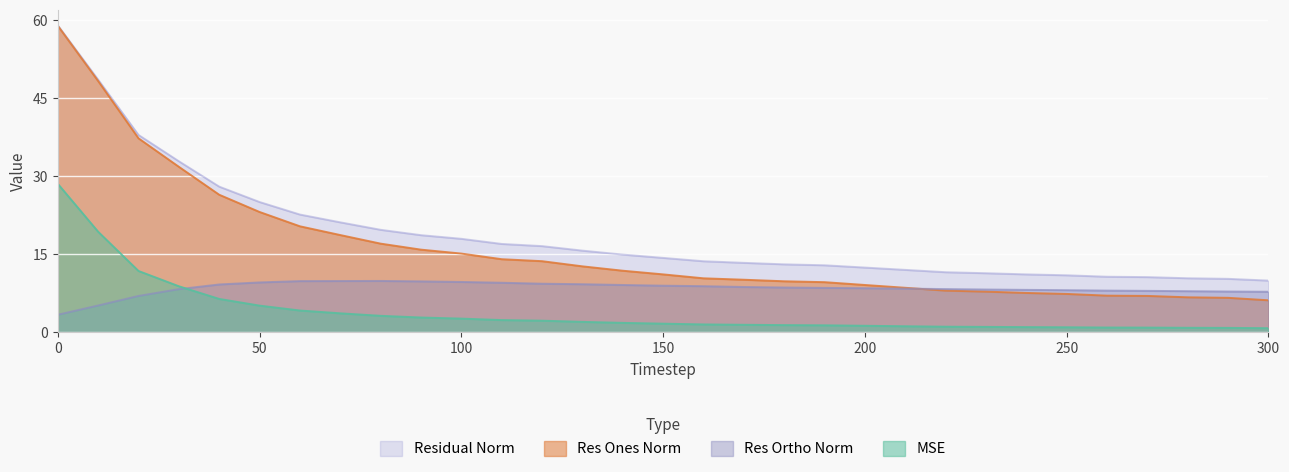

What is the sum of the res_ones_norm values at 80 and 260?

24.1